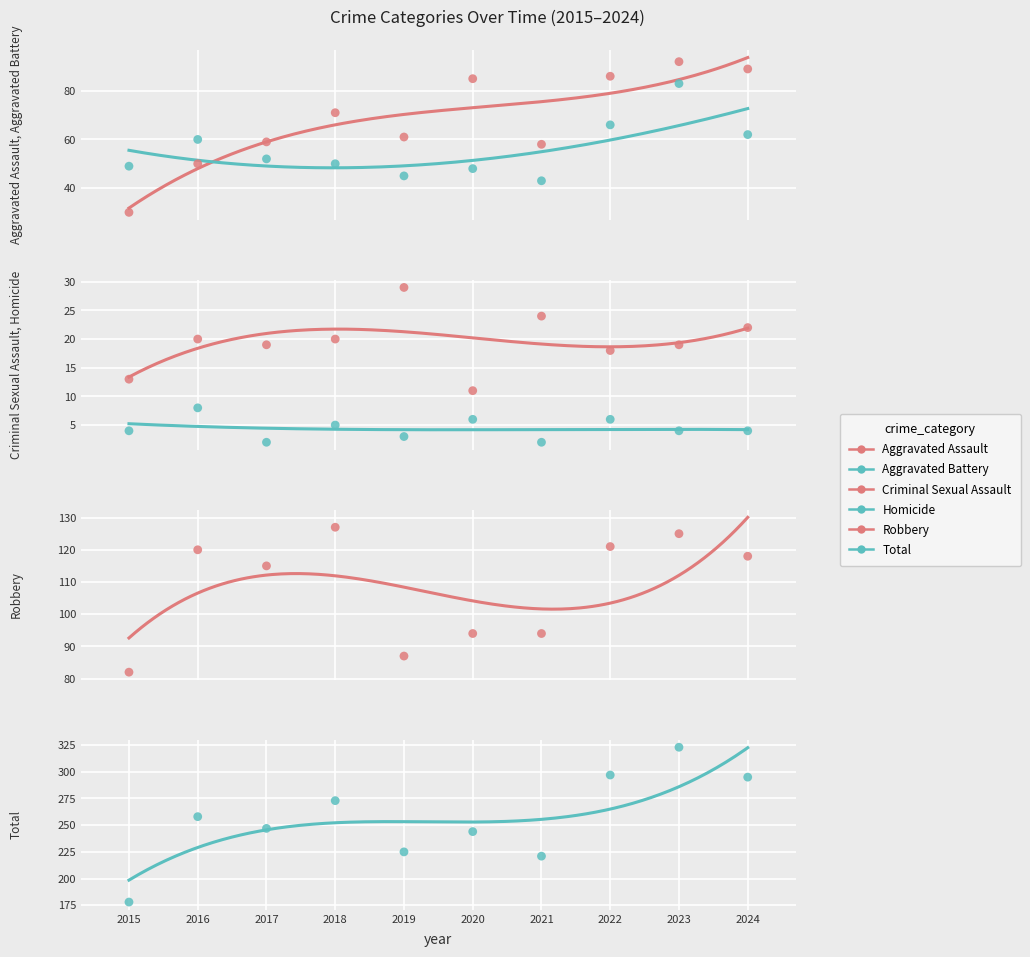

What is the total value across all series at 2017?

494